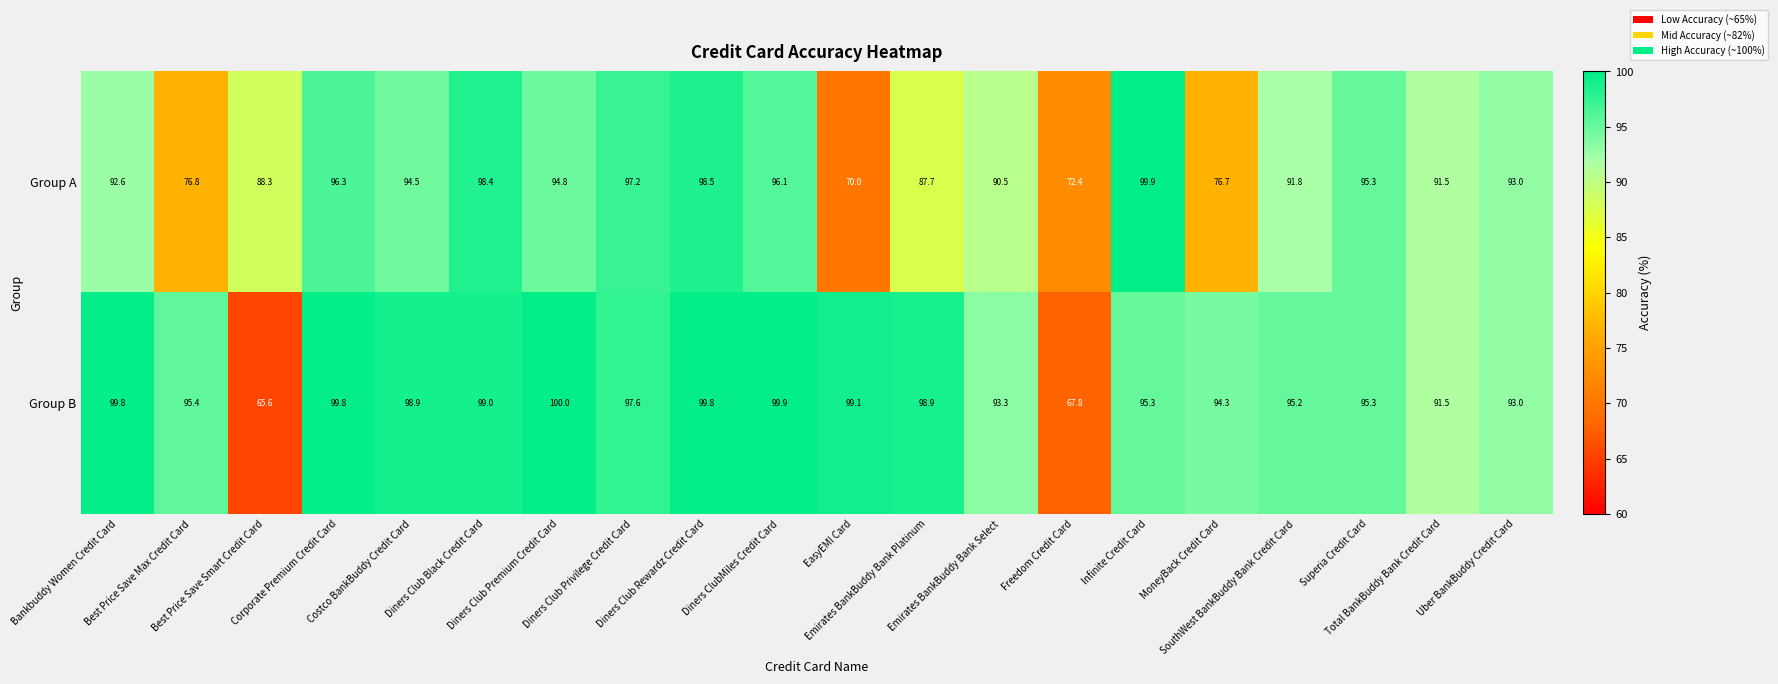

How many data points does each series have?

20